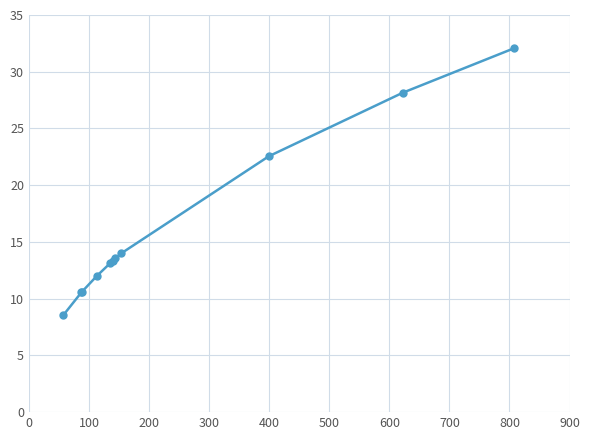

What is the smallest value displayed?

8.6